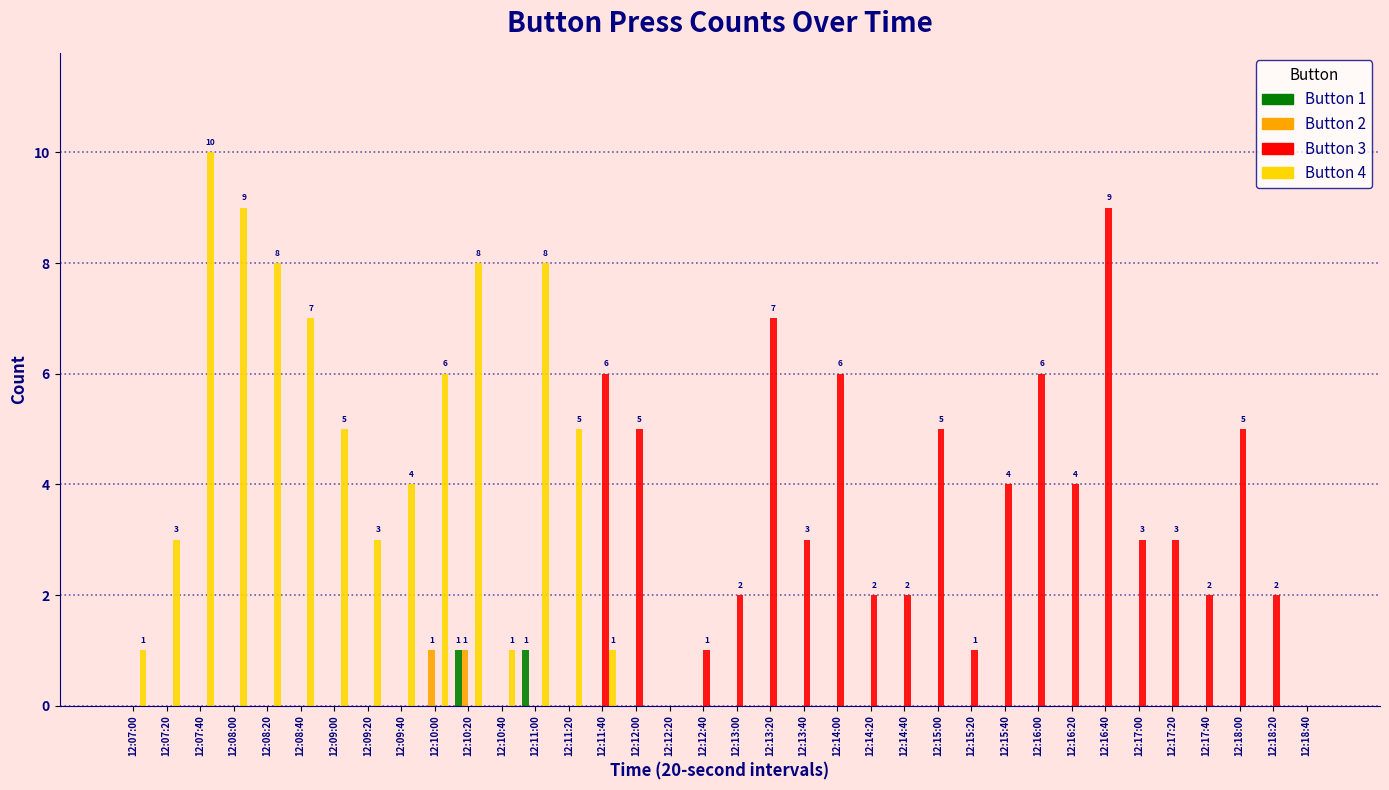

Which label corresponds to the largest value in the chart?

12:07:40